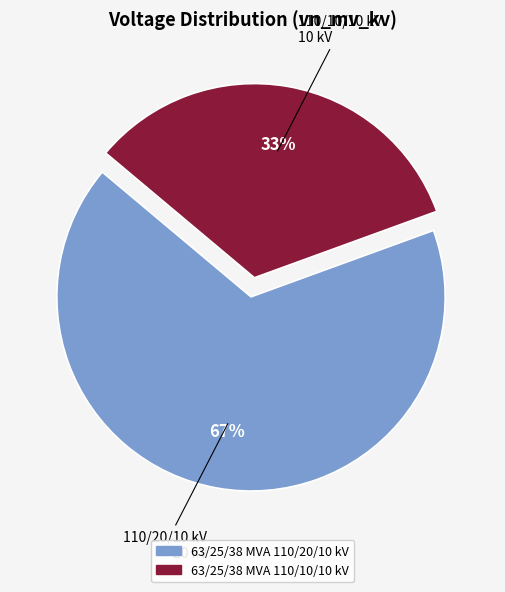

Count the number of slices in the pie.

2